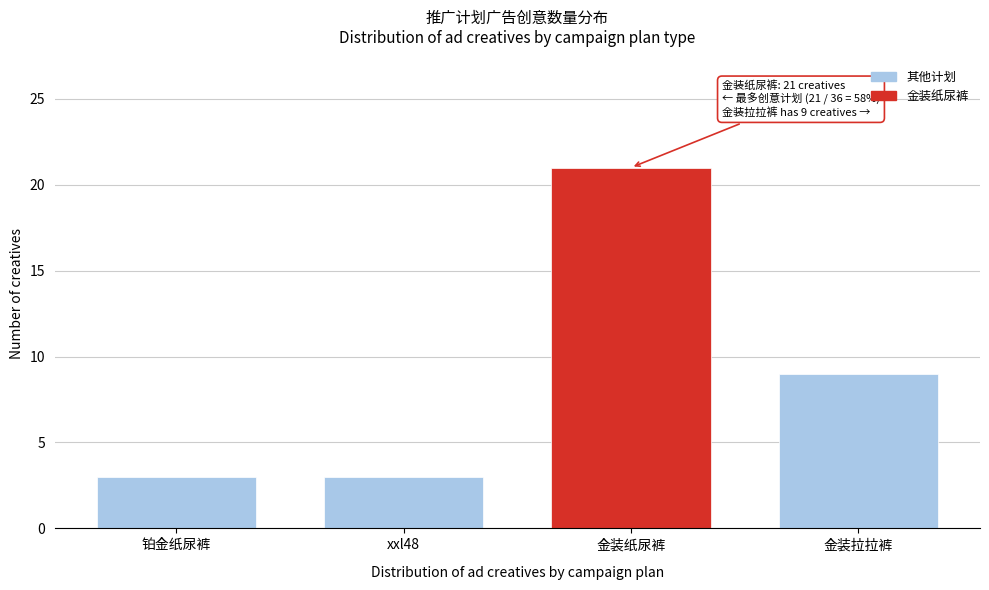

Reading left to right, extract all data points from this chart.

3	3	21	9